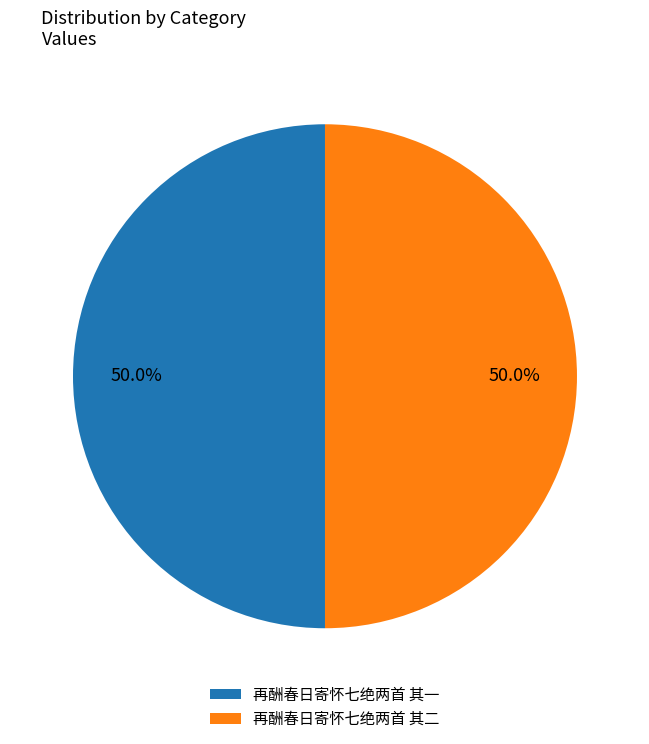

What percentage is NOT represented by 再酬春日寄怀七绝两首 其一?

50.0%